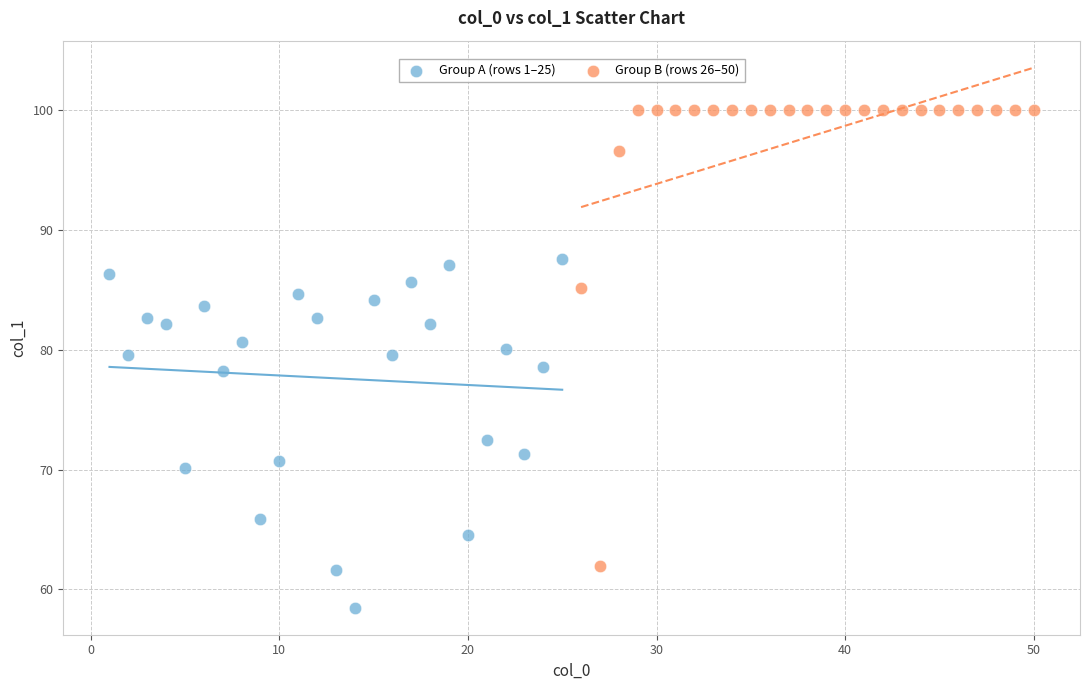

Which series has the widest spread of Y values?

Group B (rows 26–50)